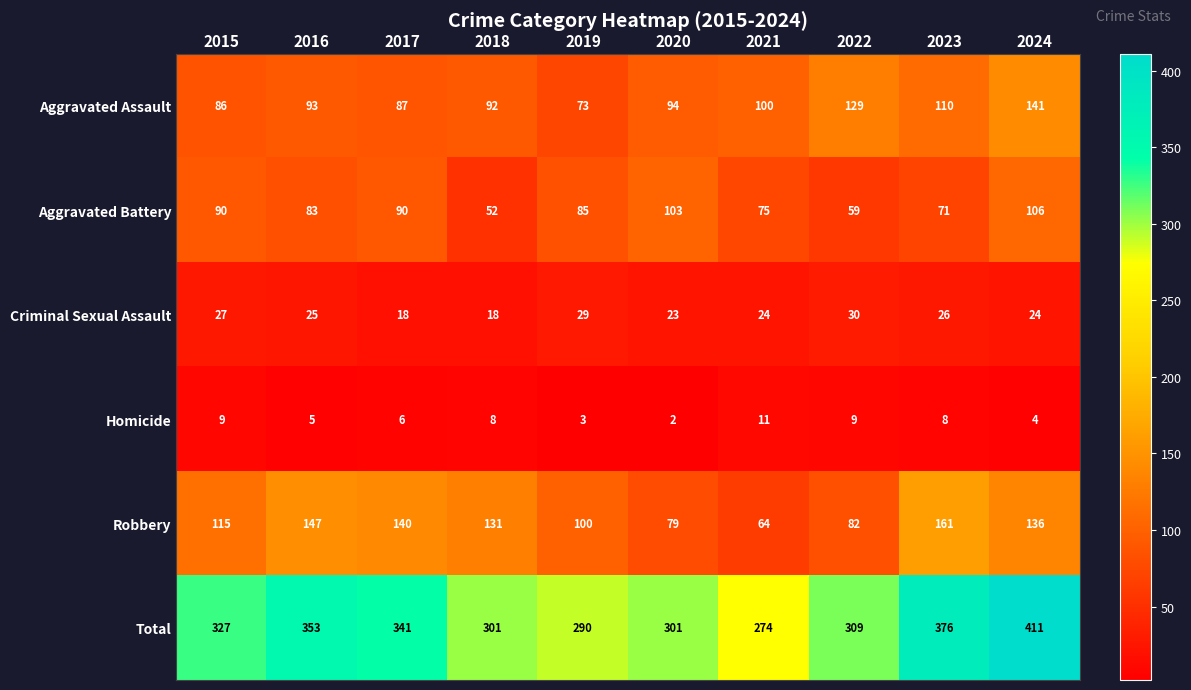

At 2021, list the series in order from largest to smallest.

Total, Aggravated Assault, Aggravated Battery, Robbery, Criminal Sexual Assault, Homicide